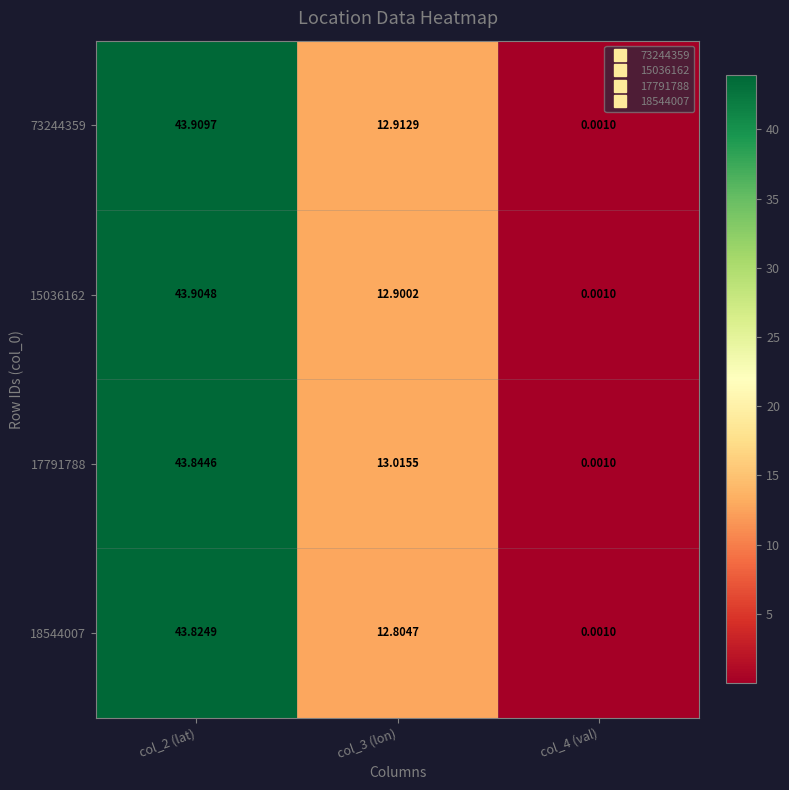

Is the value of 15036162 at col_2 (lat) greater than the value of 17791788 at col_3 (lon)?

Yes